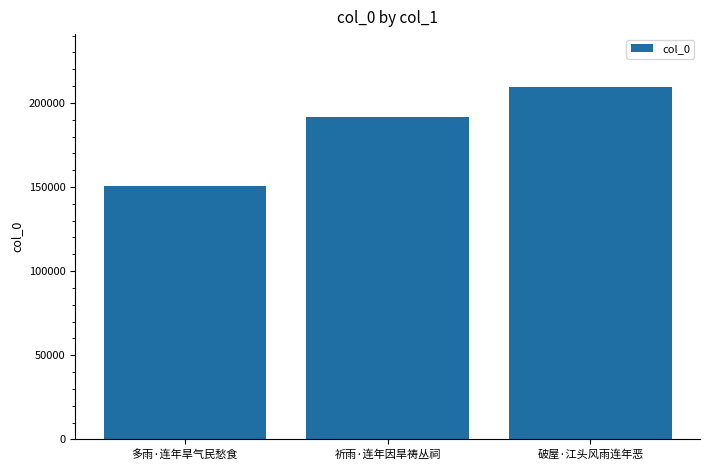

Which label corresponds to the smallest value in the chart?

多雨·连年旱气民愁食